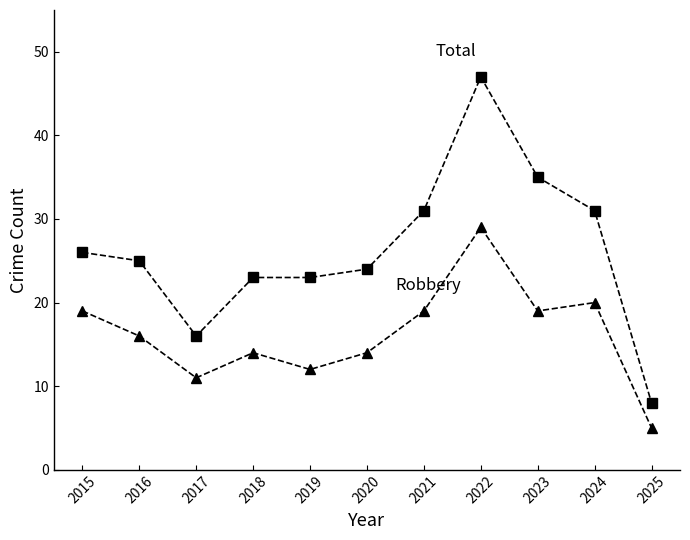

At which category is the sum across all series the highest?

2022